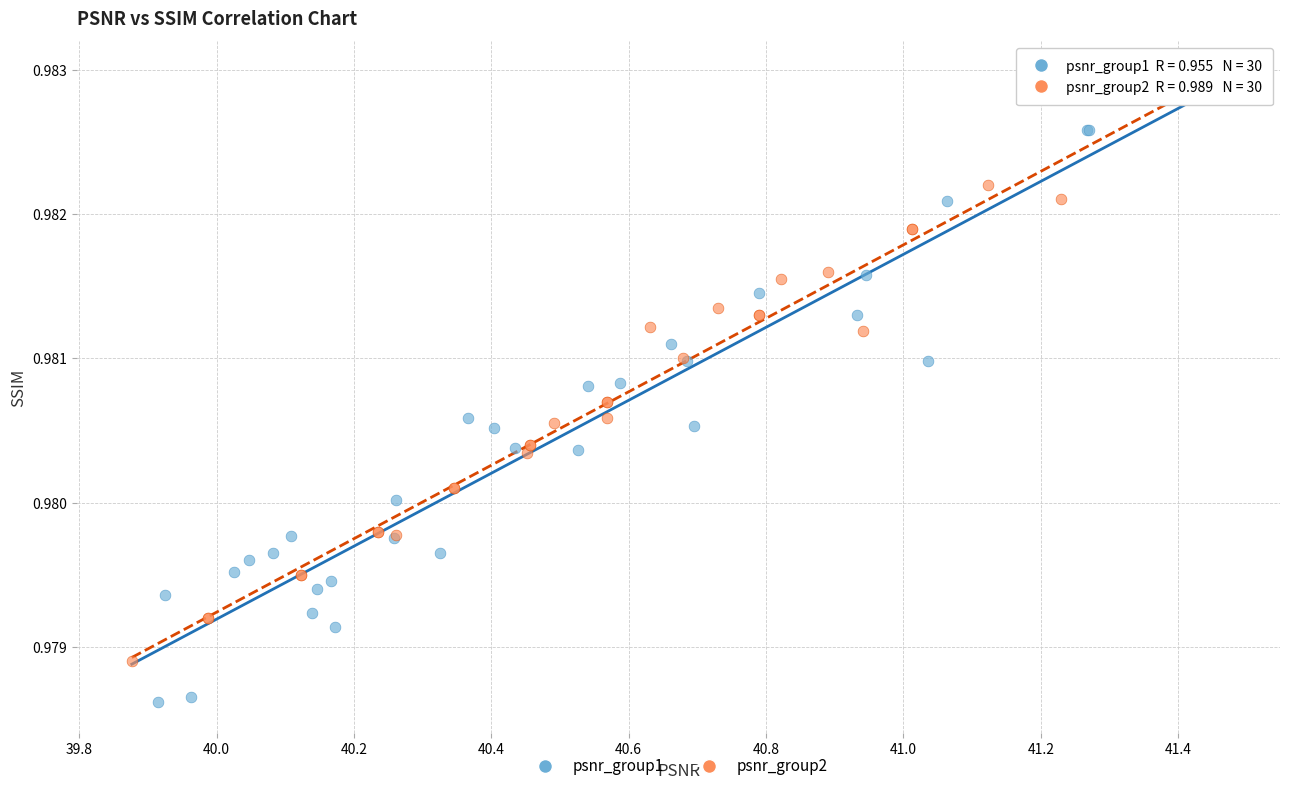

Which series reaches the minimum Y coordinate?

psnr_group1